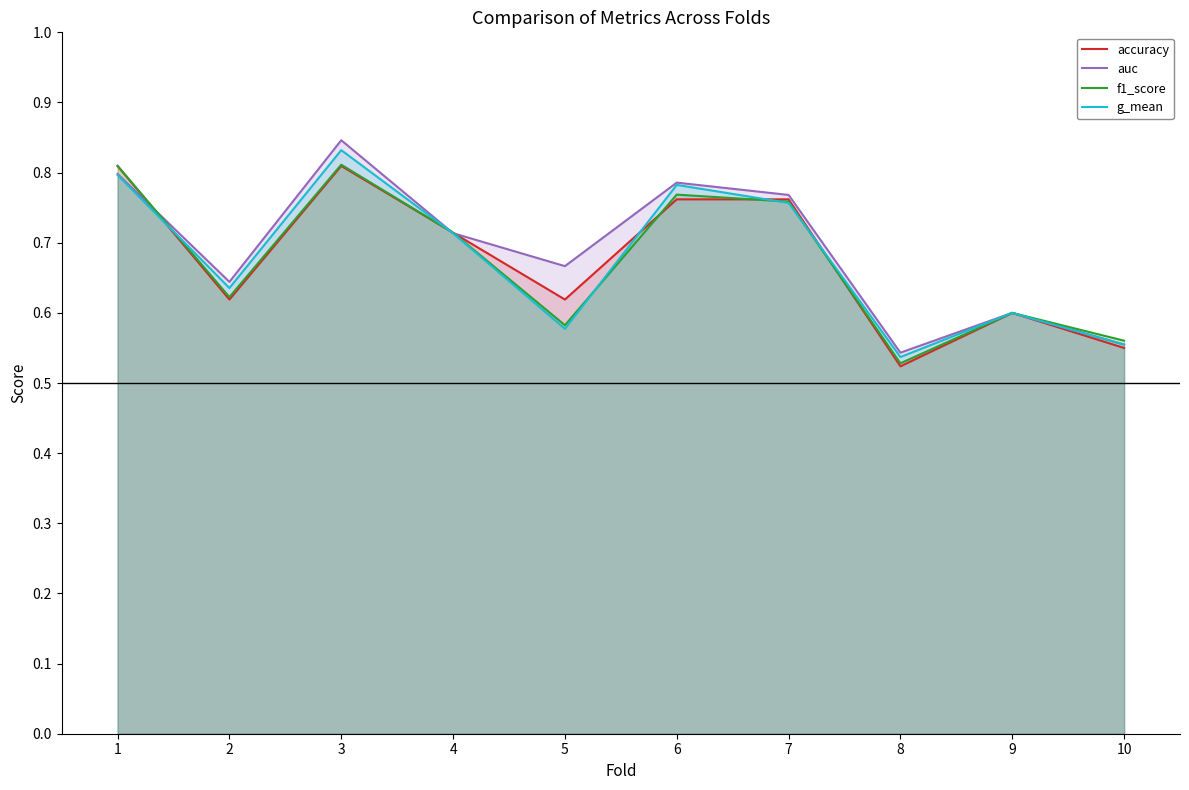

What are all the series names shown in the legend?

accuracy, auc, f1_score, g_mean